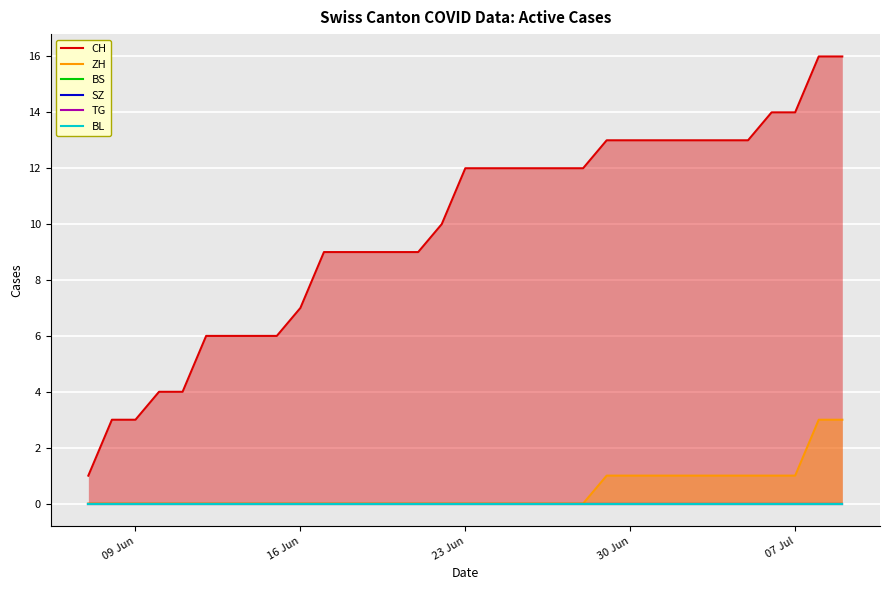

True or false: ZH has a value of 0 at 16 Jun.

True